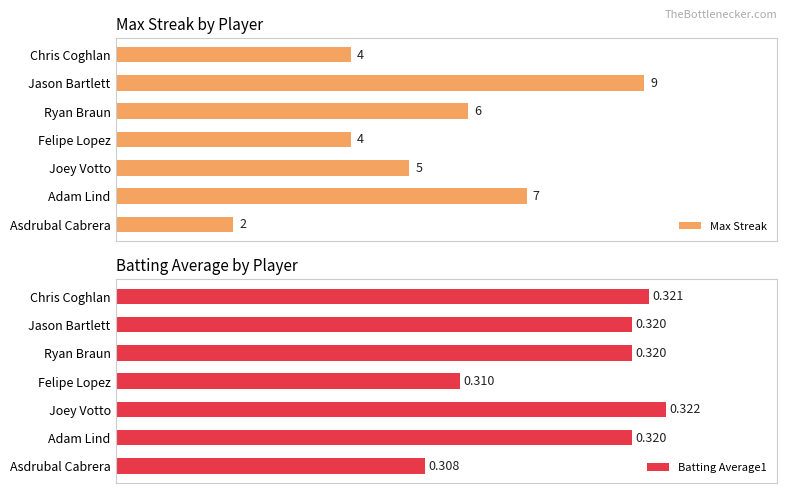

What is the value of the Batting Average1 bar at the 2nd from the left?

0.3